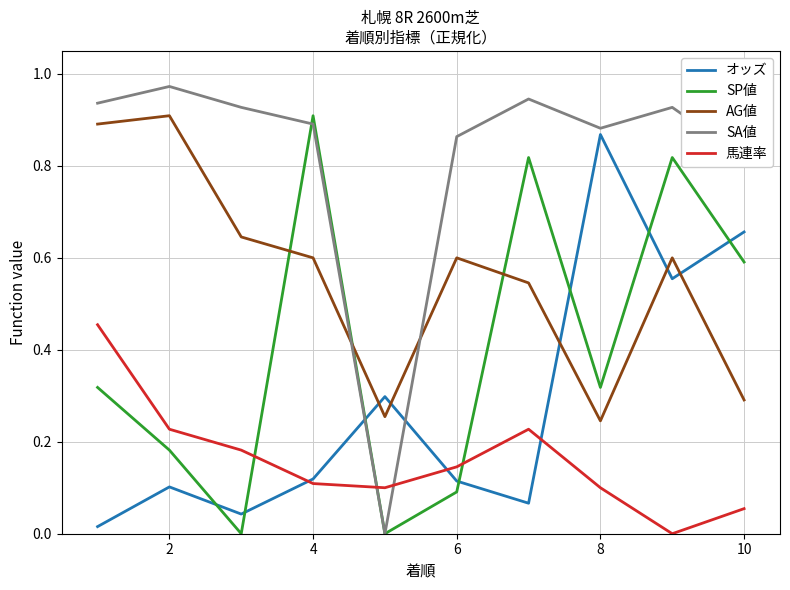

Which series has the largest total across all categories?

SA値